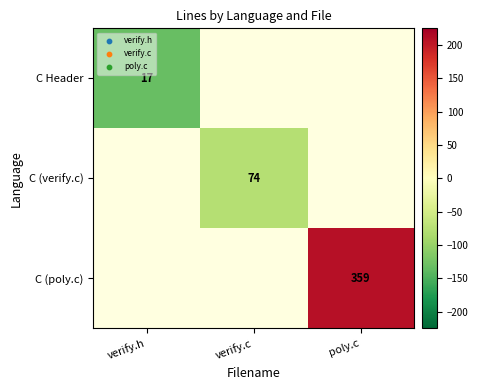

The value of C Header at verify.h is 17. True or false?

True